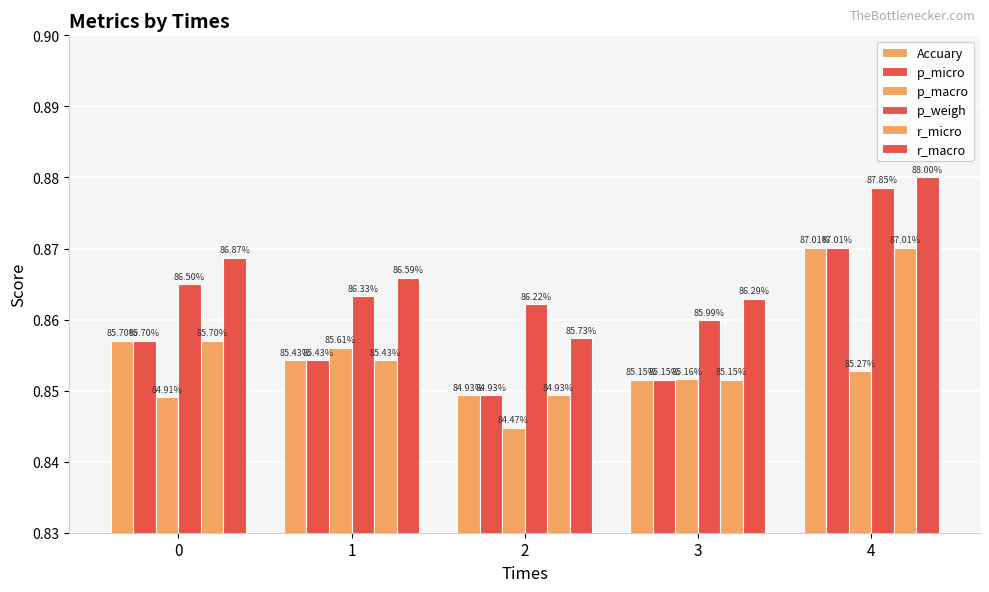

What is the approximate value of Accuary at 2?

0.8